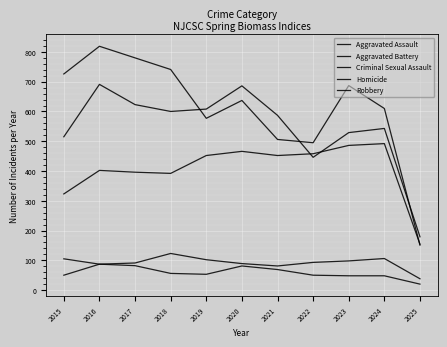

What is the difference between the second highest and minimum values in the Robbery series?

629